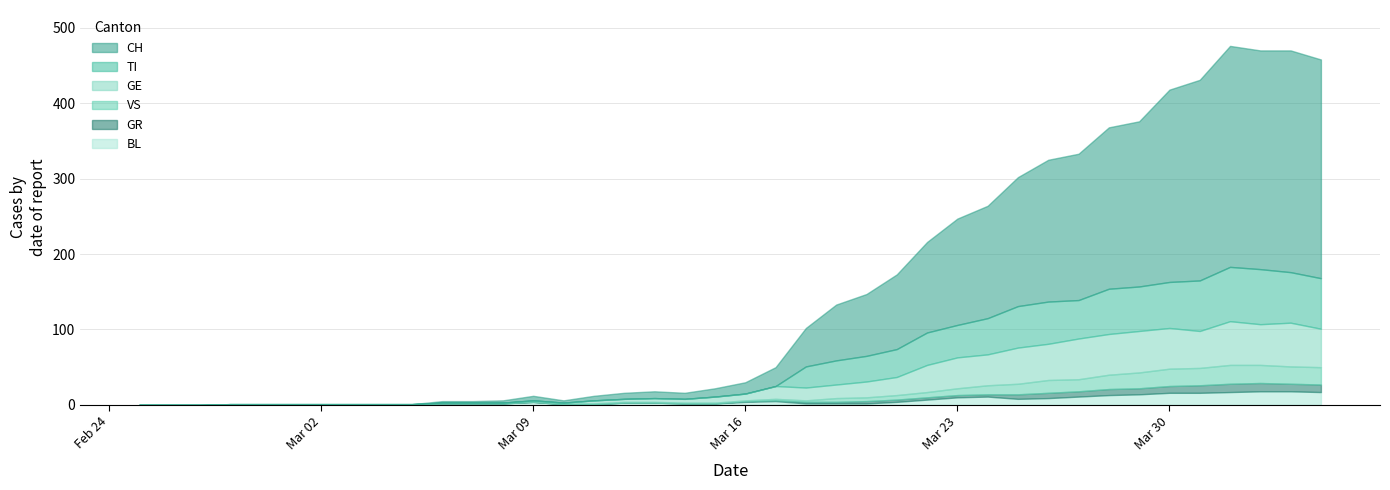

In VS, how many points are higher than both neighbors (excluding endpoints)?

2